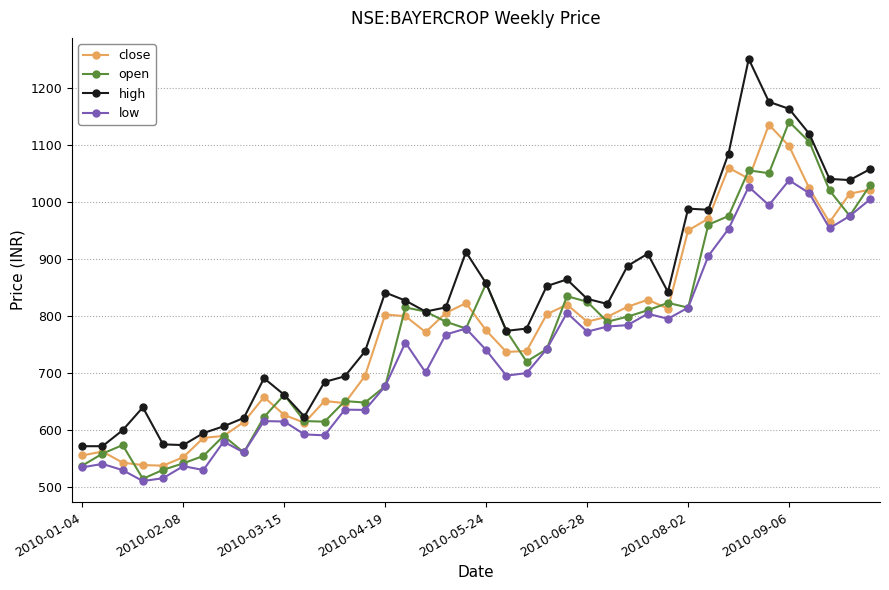

True or false: close has more than 2 interior local peaks.

True